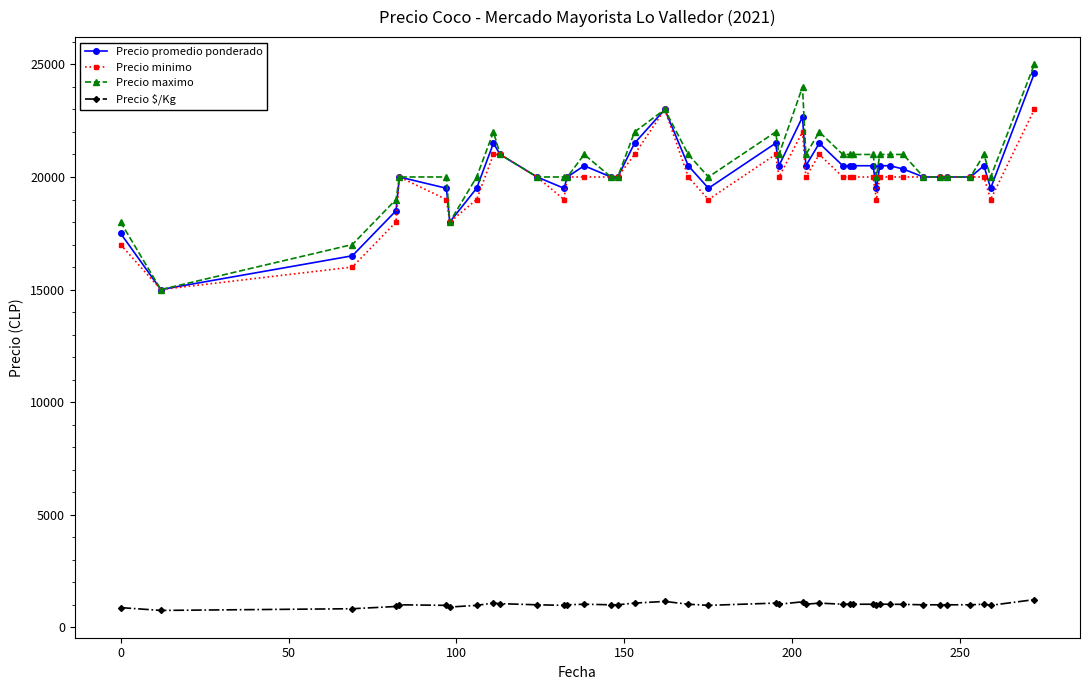

Which series has the largest range (max minus min)?

Precio maximo